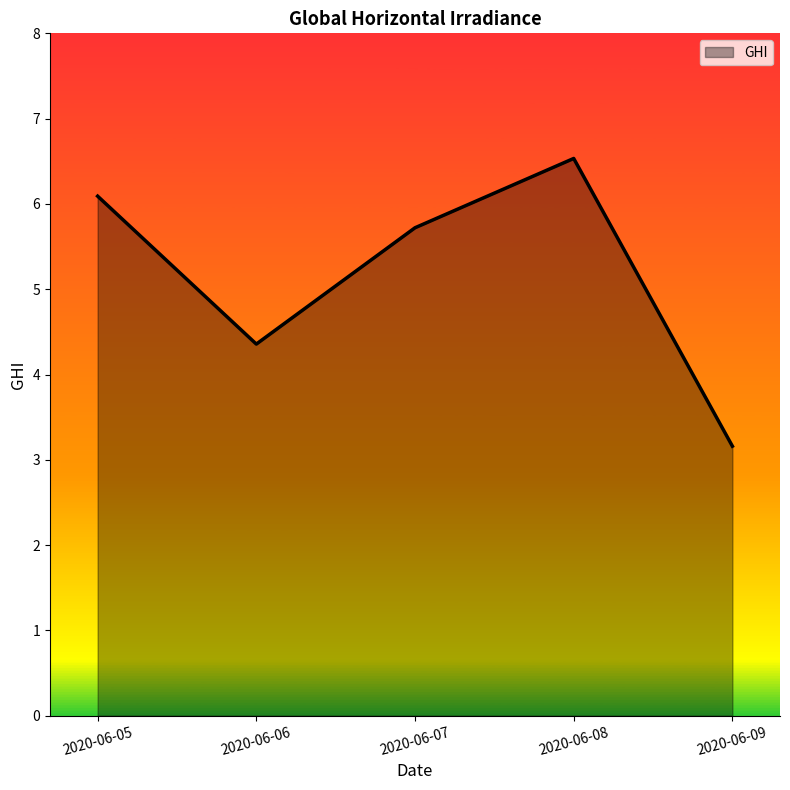

True or false: the data shows 4.4 at 2020-06-06.

True